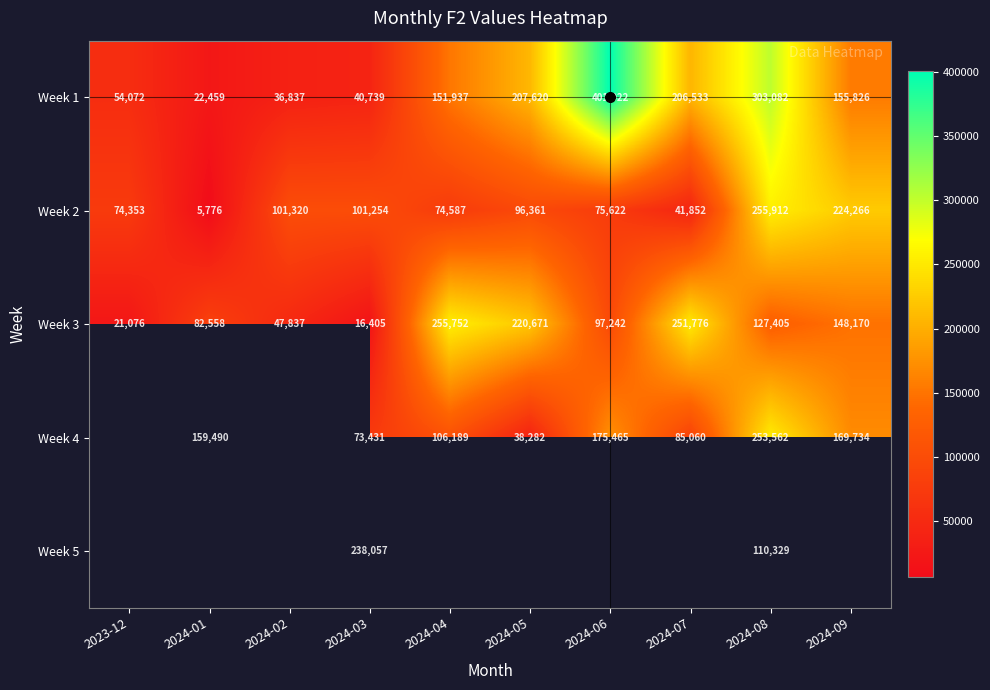

How many series are shown in this chart?

5